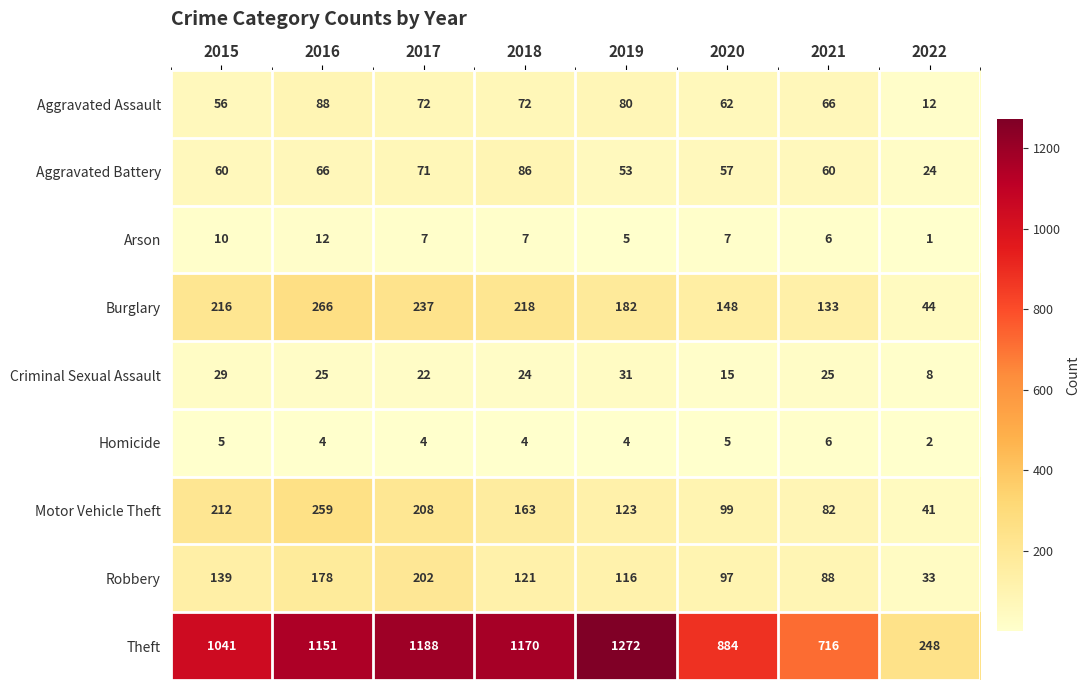

Is it true that Criminal Sexual Assault equals 10 at 2018?

False